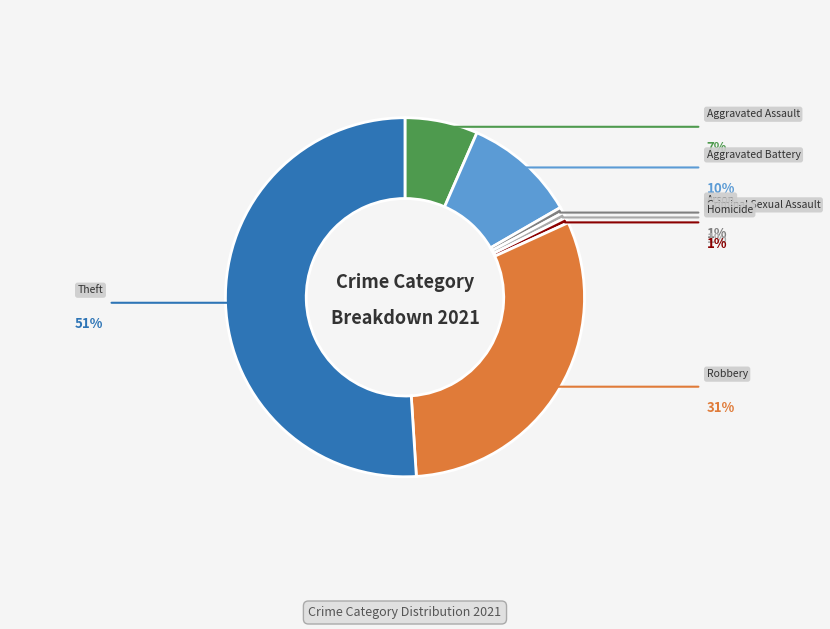

To the nearest percent, what percentage of the pie is Aggravated Battery?

10%